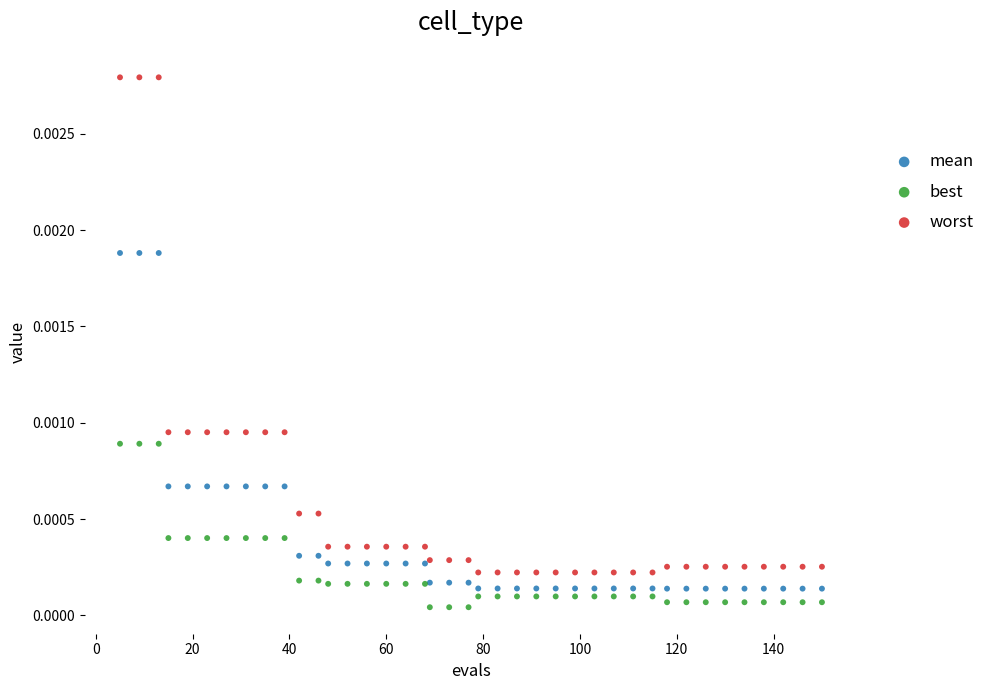

Which series has the widest spread of Y values?

worst